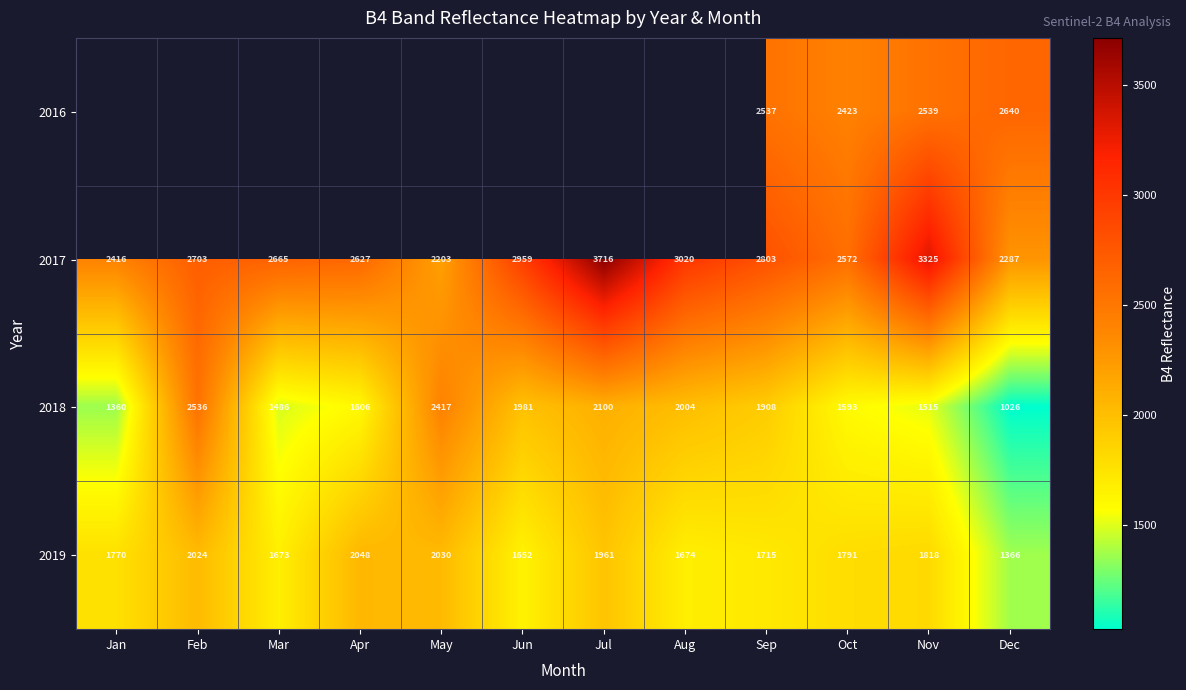

Between Oct and Nov, which series saw the biggest shift?

2017